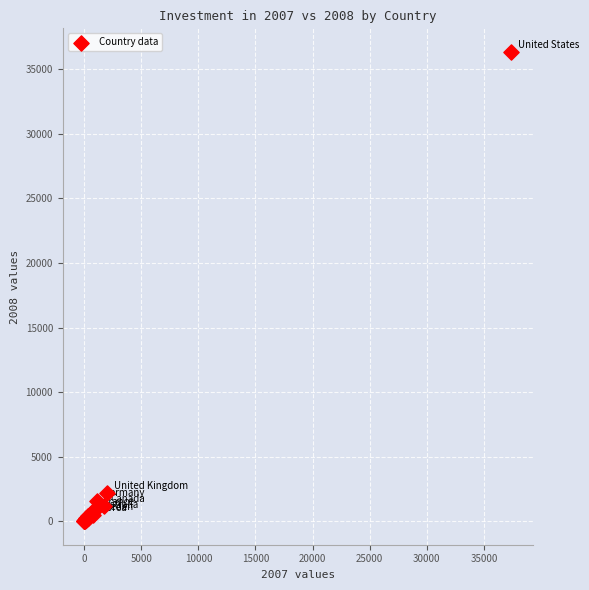

What Y value in the scatter plot is closest to 18180?

2188.7